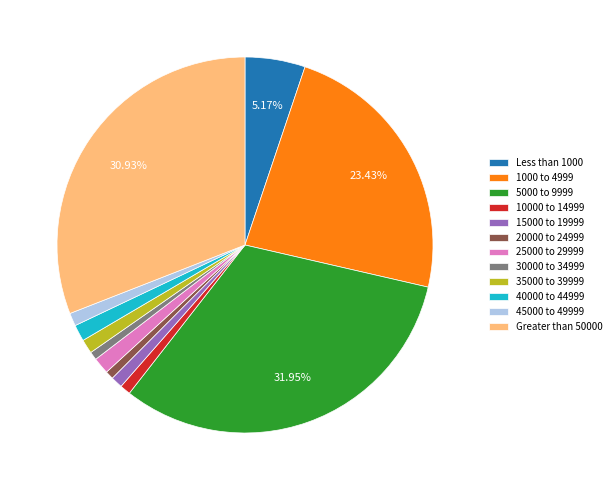

To the nearest percent, what portion does 5000 to 9999 represent?

32%